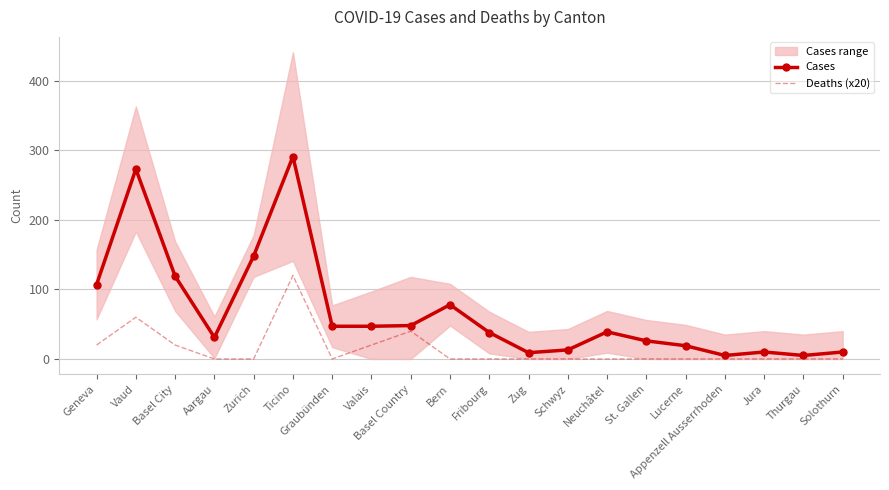

The Cases series shows 10 at Solothurn. True or false?

True